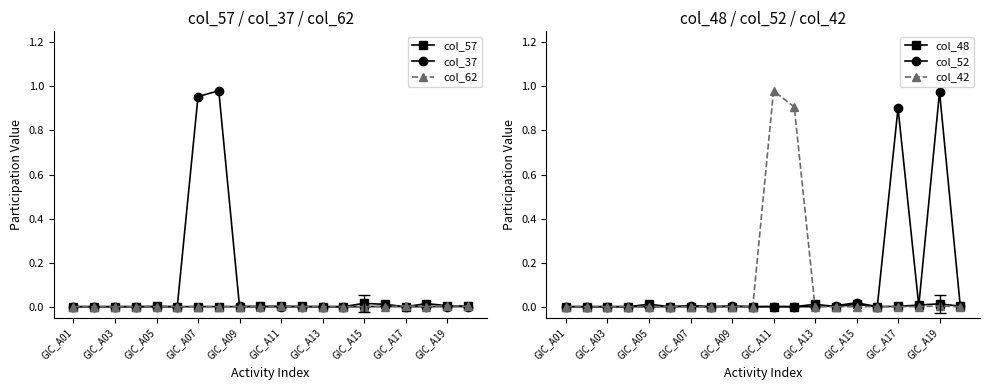

Is it true that col_37 equals 0.0 at GIC_A13?

True